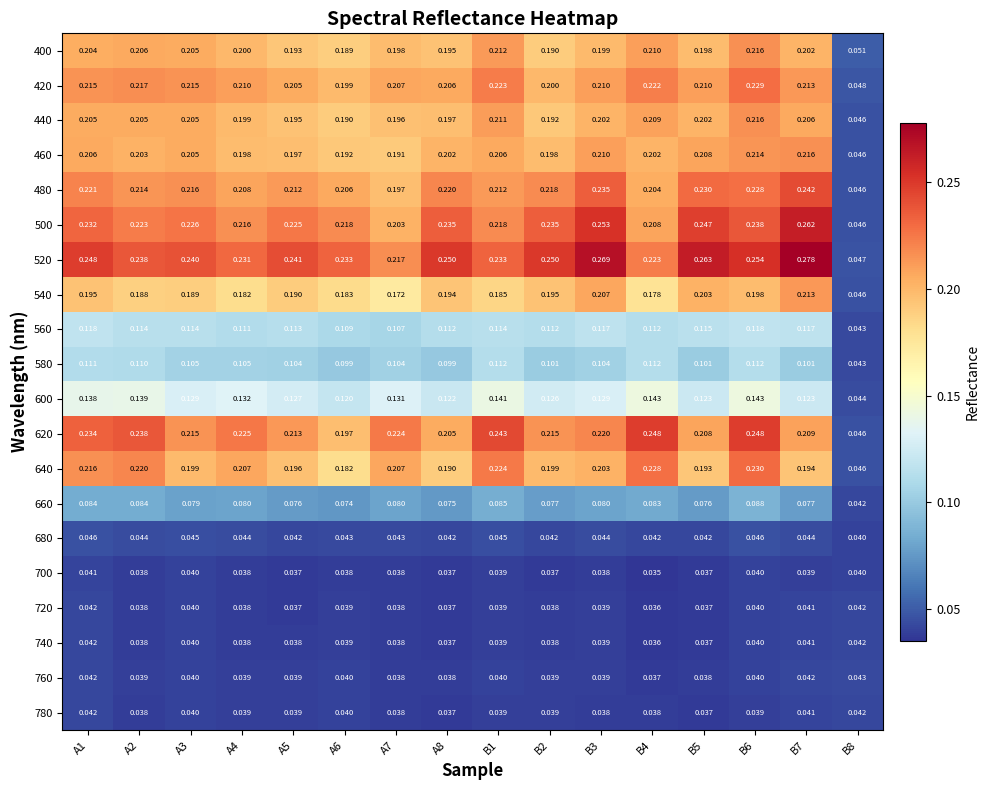

Is the value of 420 at B3 greater than the value of 500 at A8?

No